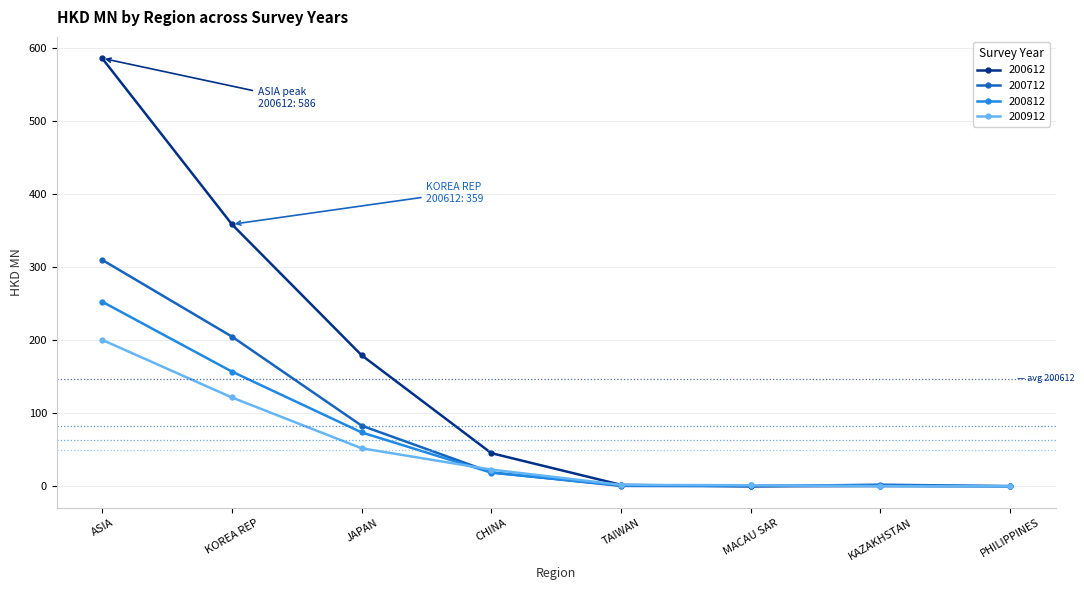

How many lines are shown in the chart?

4